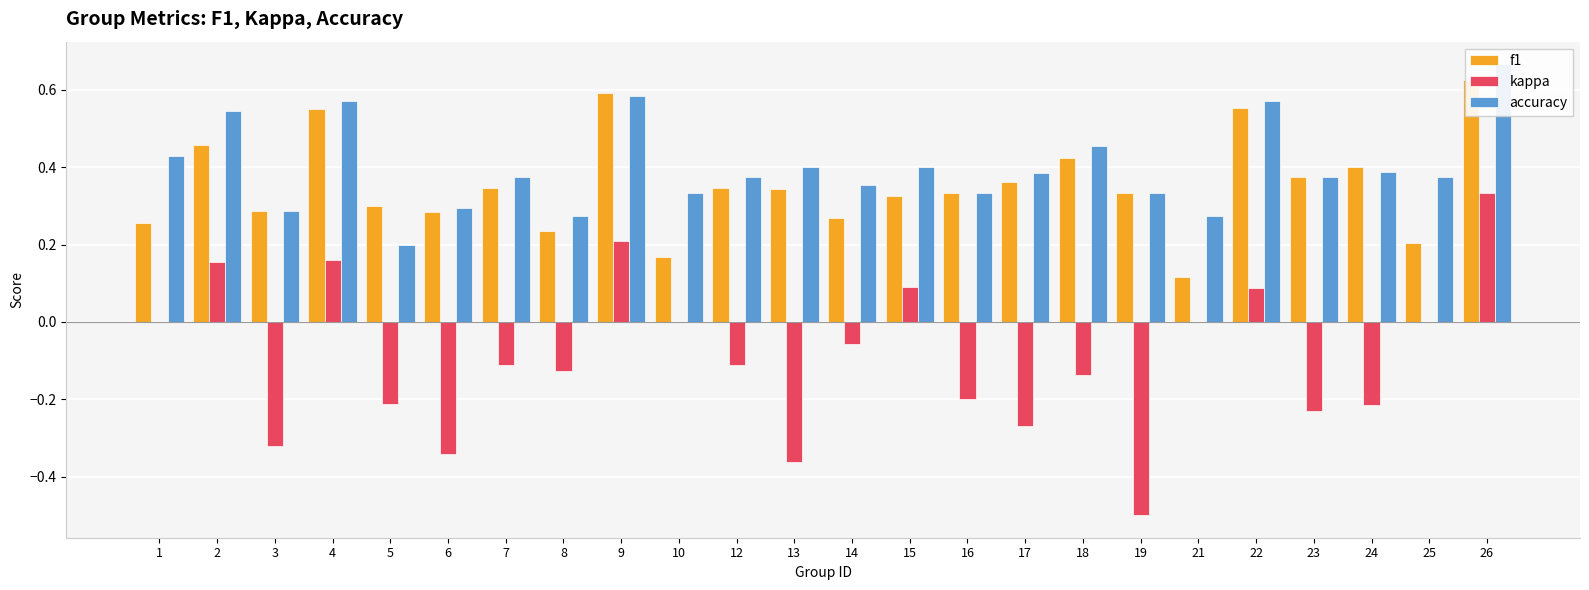

What is the sum of all accuracy values?

9.6